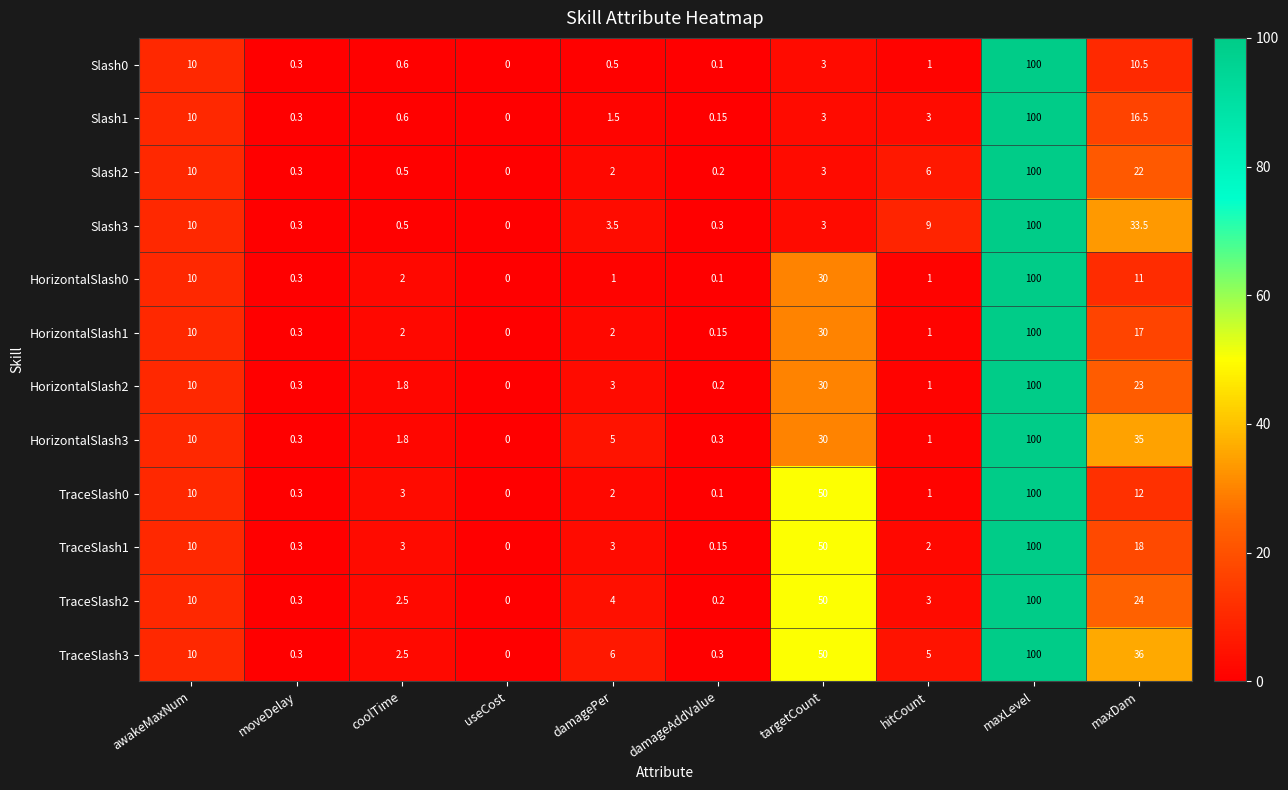

At which category is the sum across all series the highest?

maxLevel